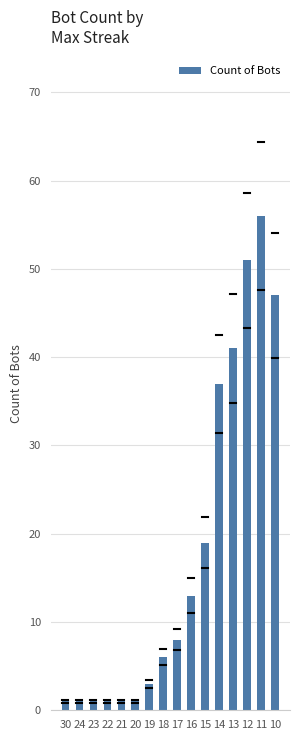

Between 24 and 12, which is larger?

12